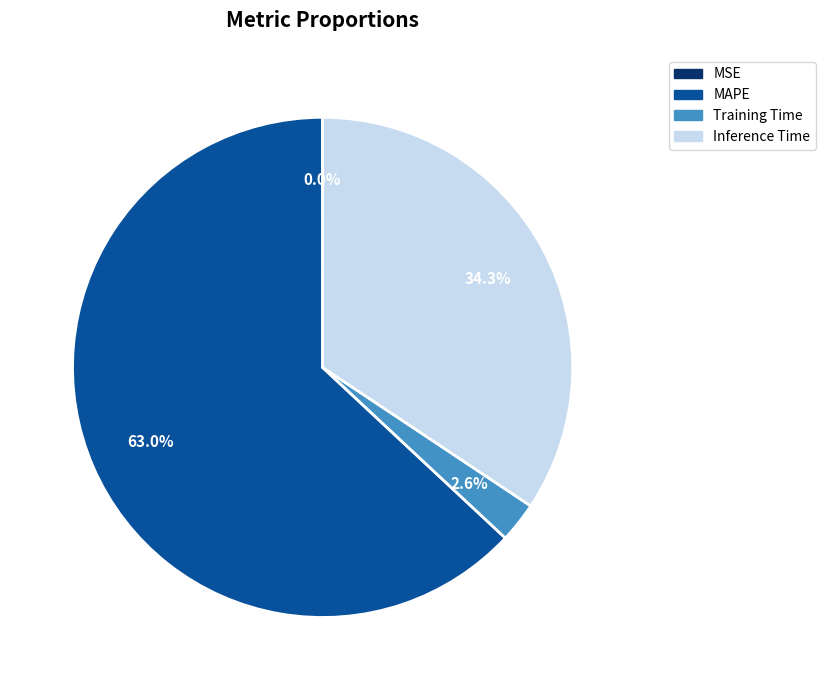

To the nearest percent, what portion does MAPE represent?

63%